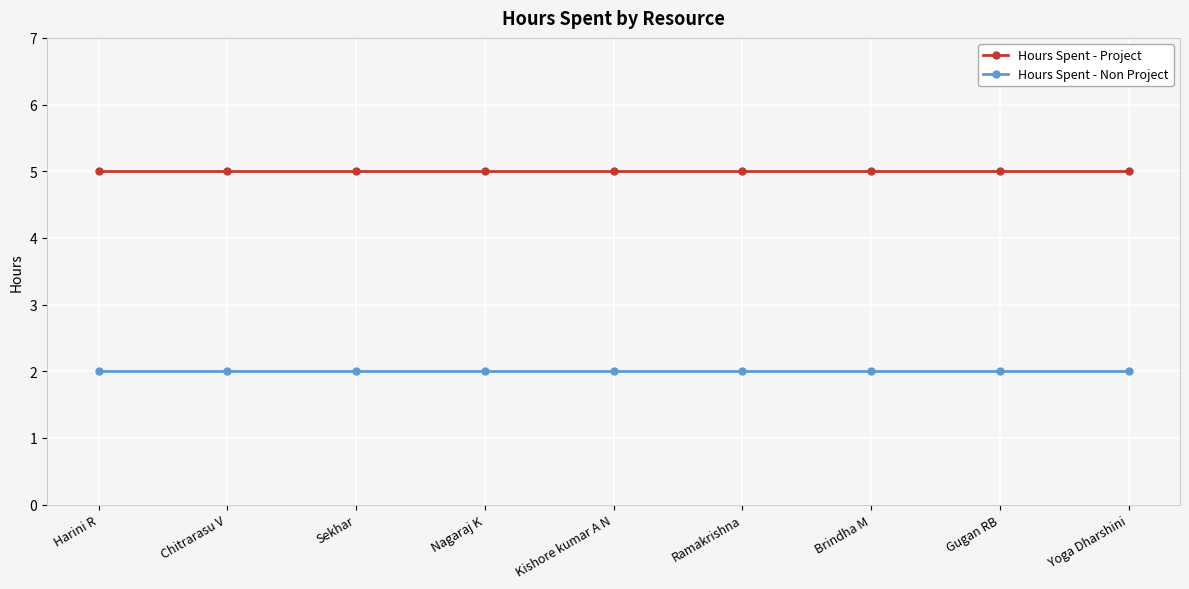

Reading left to right, what are all the values shown in this chart?

Hours Spent - Project: 5	5	5	5	5	5	5	5	5
Hours Spent - Non Project: 2	2	2	2	2	2	2	2	2